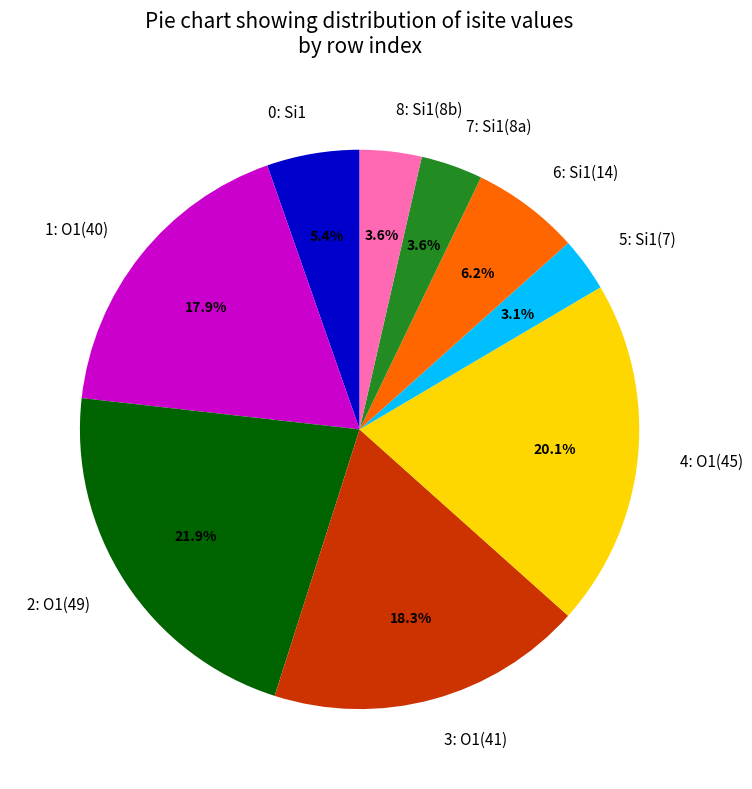

How many segments does this pie chart have?

9